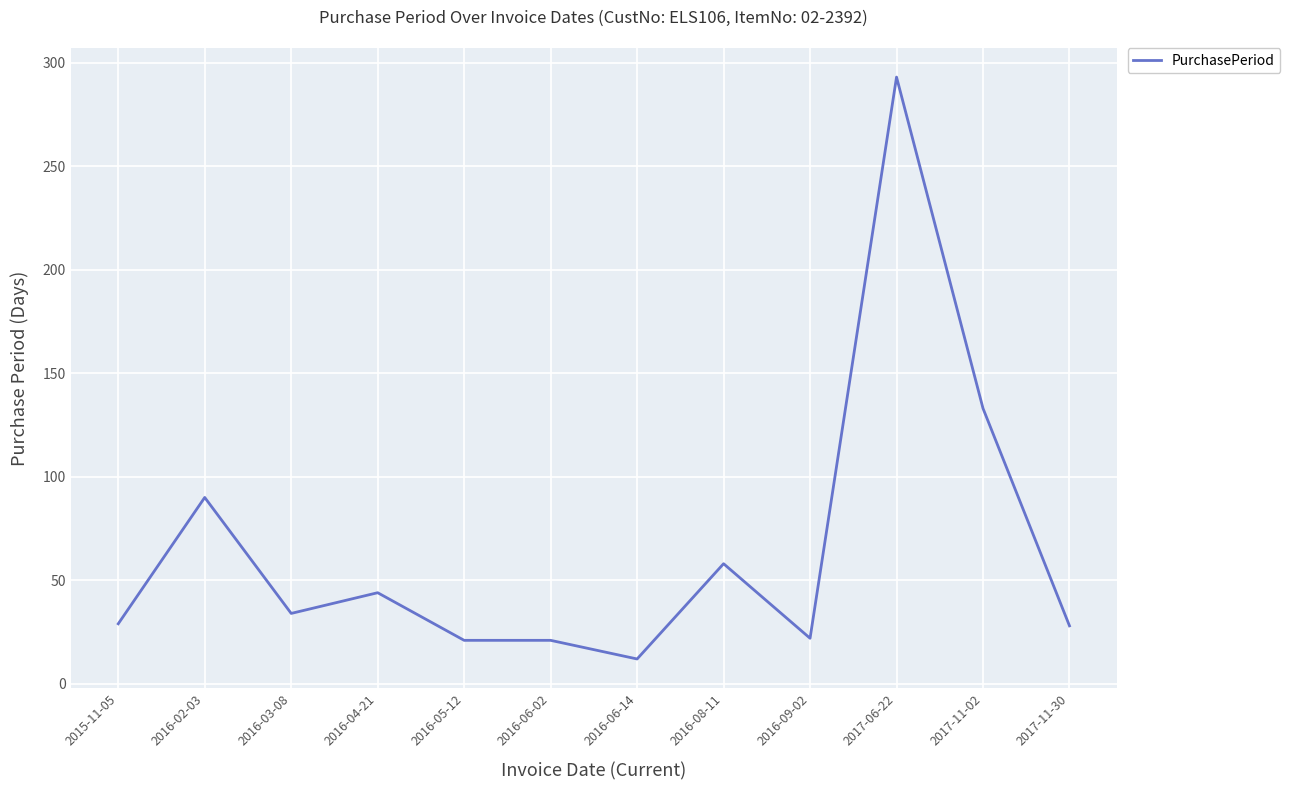

Is it true that the value at 2016-08-11 is 58?

True